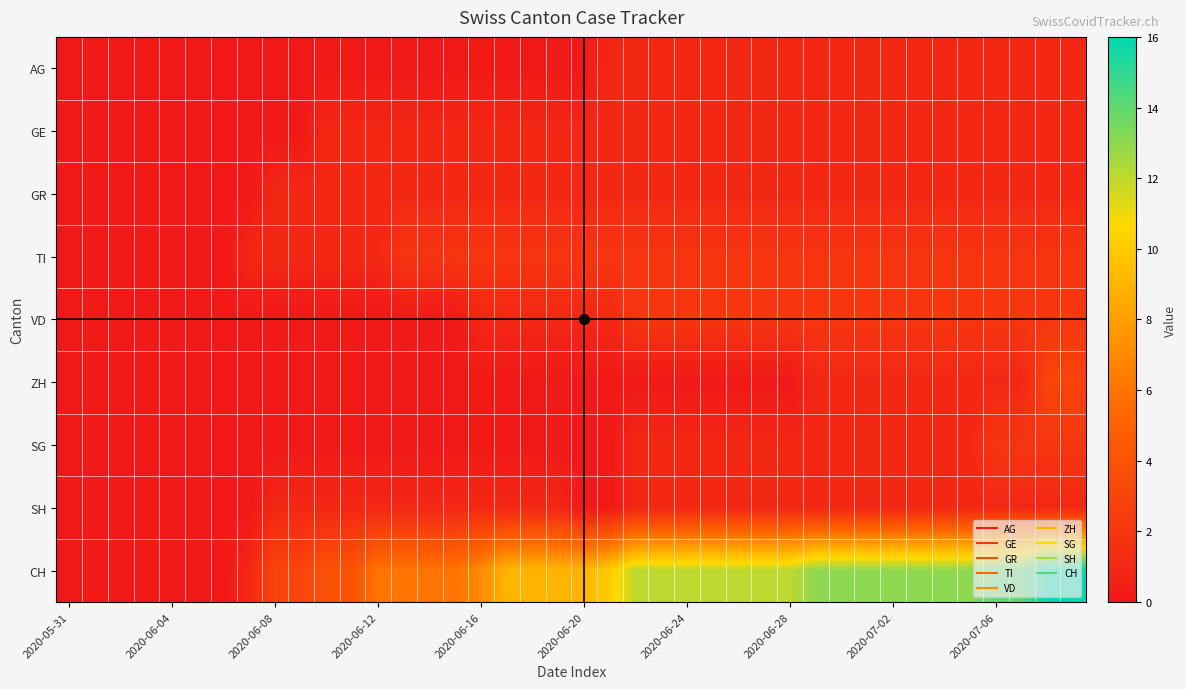

At how many categories does at least one series exceed 7?

23